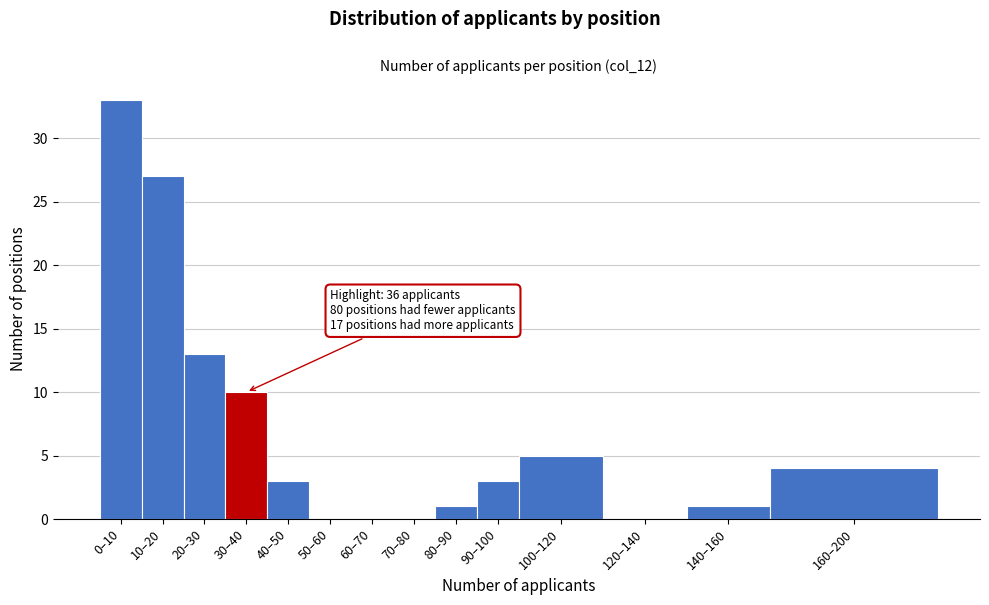

Reading left to right, transcribe all the data shown in this chart.

0–10=33	10–20=27	20–30=13	30–40=10	40–50=3	50–60=0	60–70=0	70–80=0	80–90=1	90–100=3	100–120=5	120–140=0	140–160=1	160–200=4